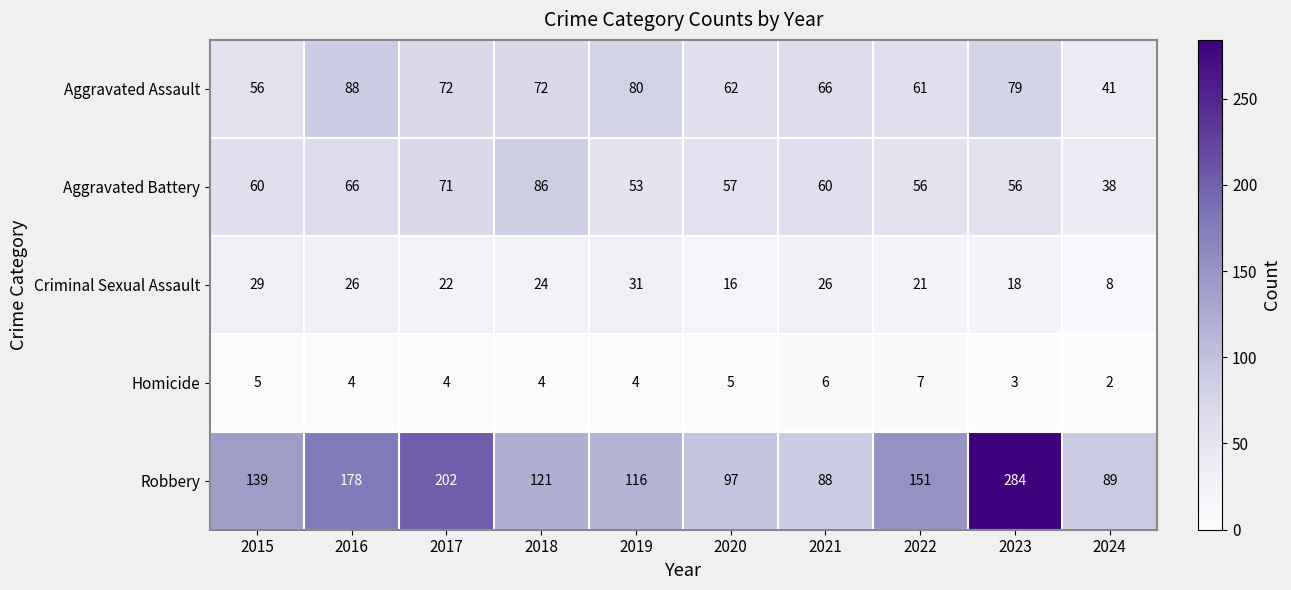

At how many categories does at least one series exceed 273?

1